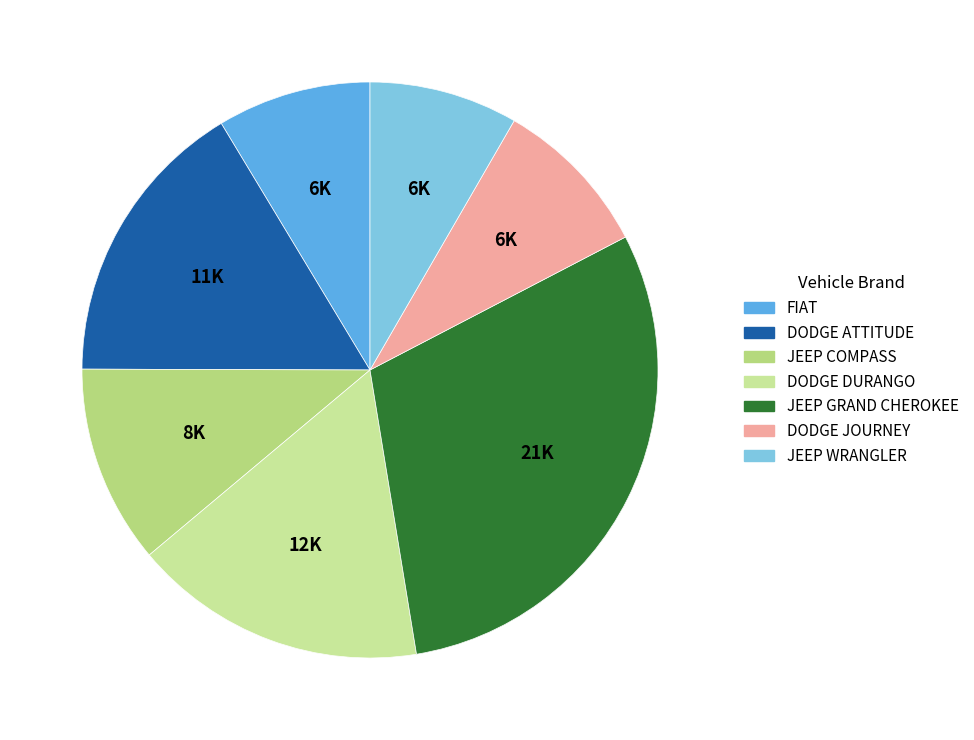

Which has a higher value, DODGE ATTITUDE SE MT (KH003382) or FIAT PALIO ADVENTURE MAN?

DODGE ATTITUDE SE MT (KH003382)